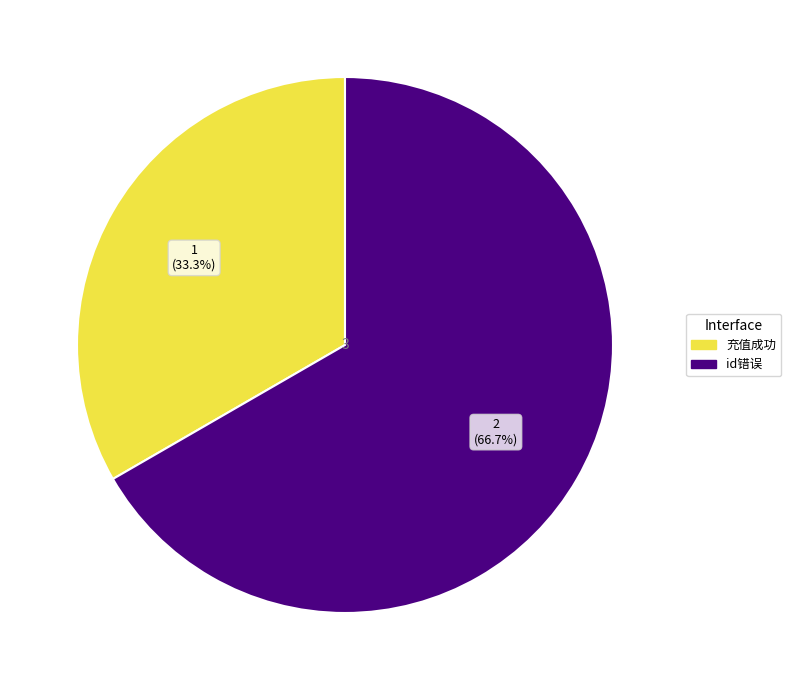

Is the sum of id错误 and 充值成功 greater than half?

Yes